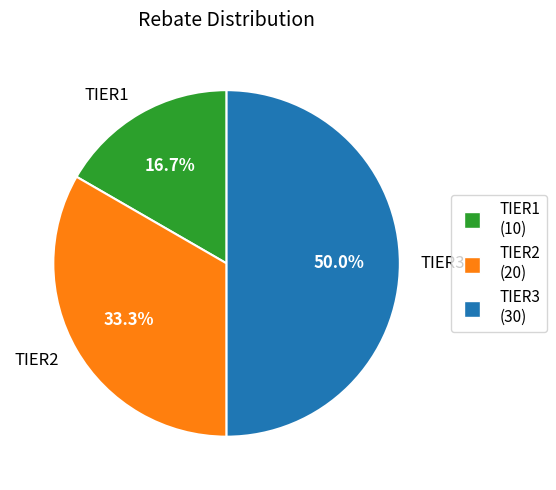

How many slices are in this pie chart?

3